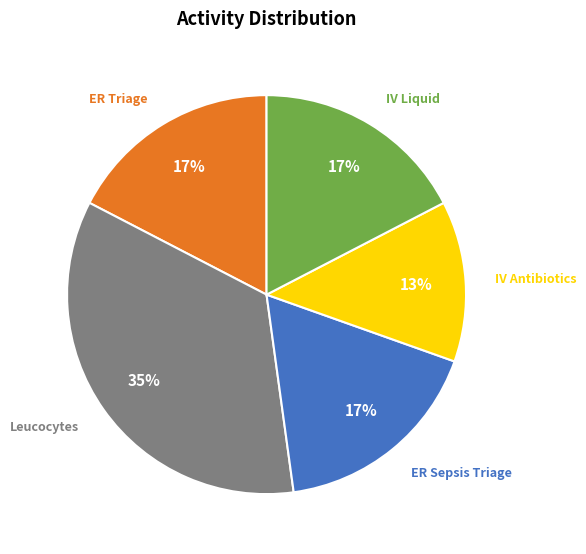

To the nearest percent, what is the average slice percentage?

20%